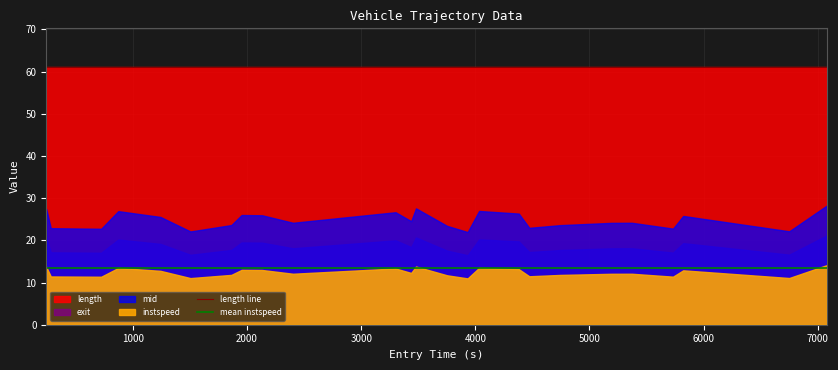

What is the minimum value for mean instspeed?

13.5